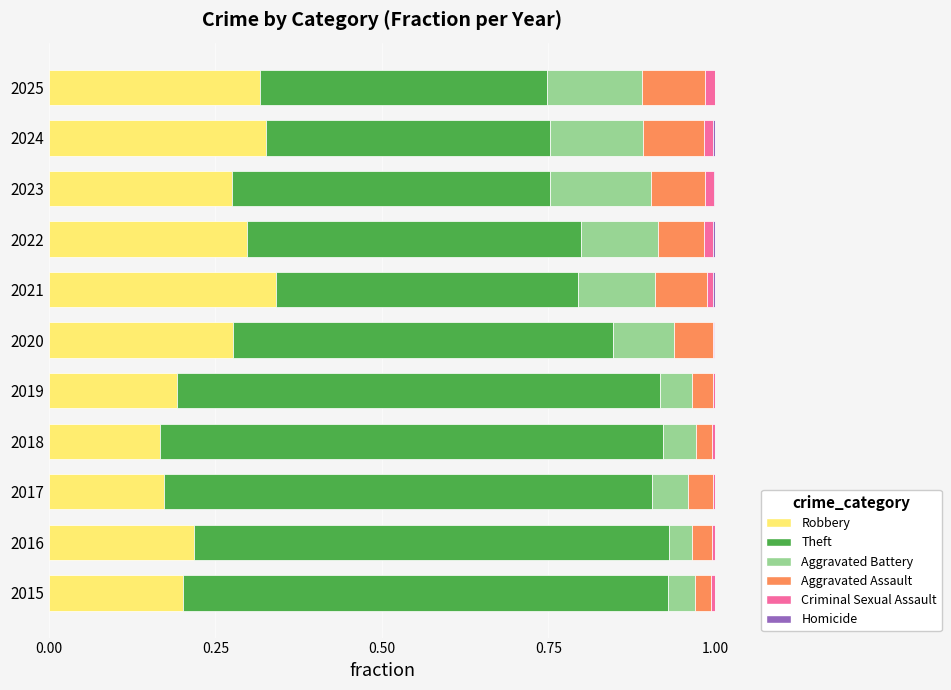

Is it true that Robbery equals 0.2 at 2022?

False